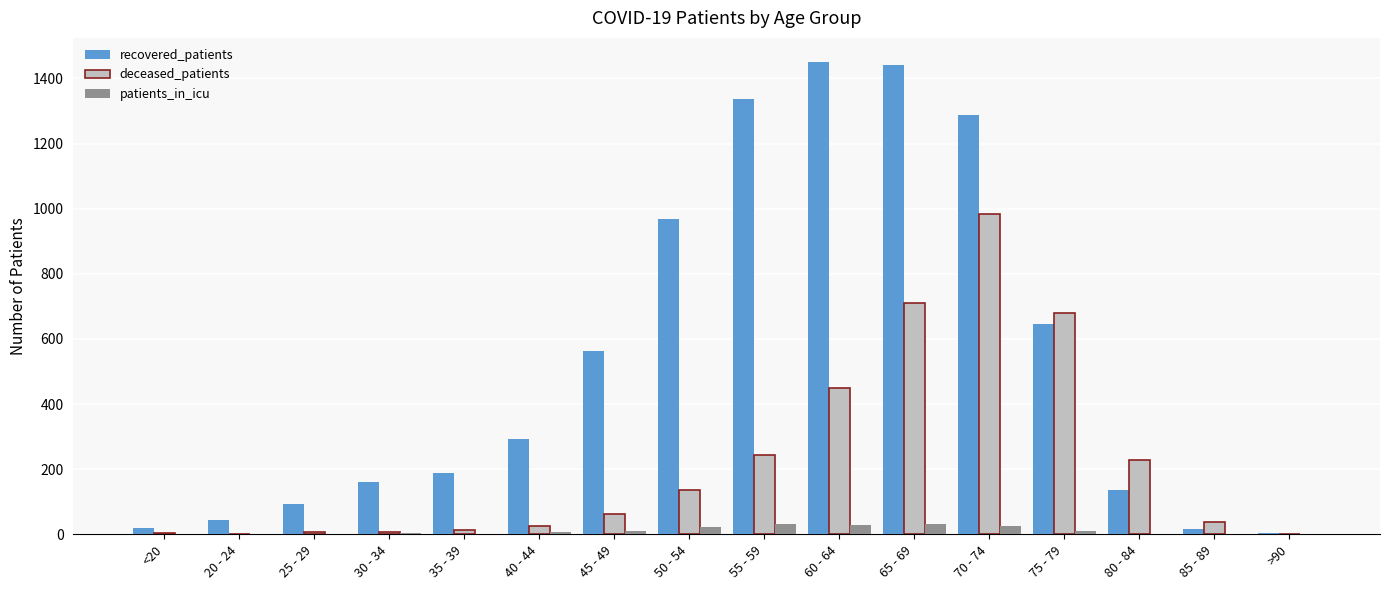

What is the maximum value shown in the chart?

1452